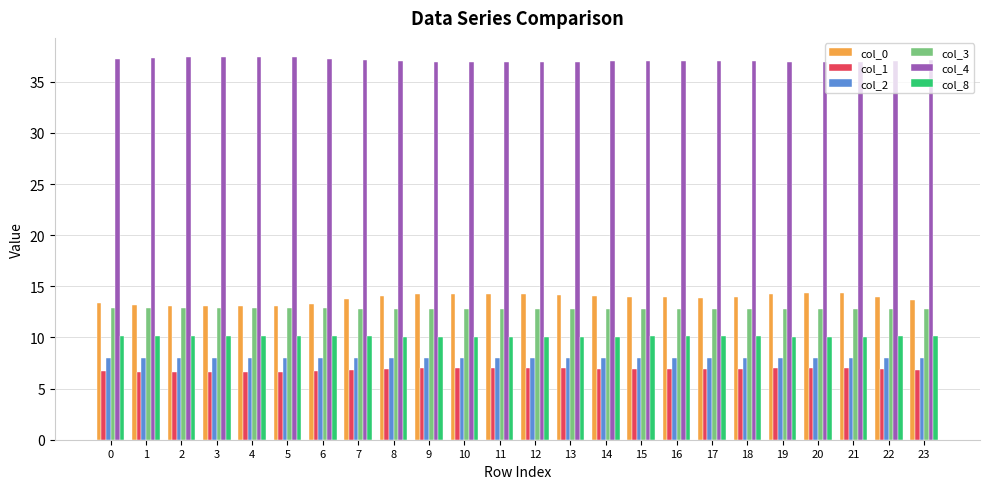

Rank the series at 8 from highest to lowest value.

col_4, col_0, col_3, col_8, col_2, col_1